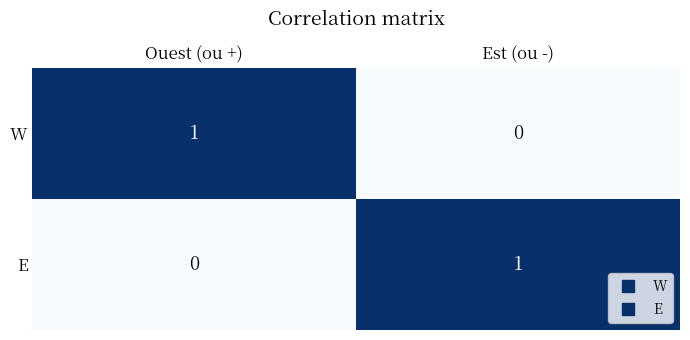

Where is E nearest to the value 0?

Ouest (ou +)